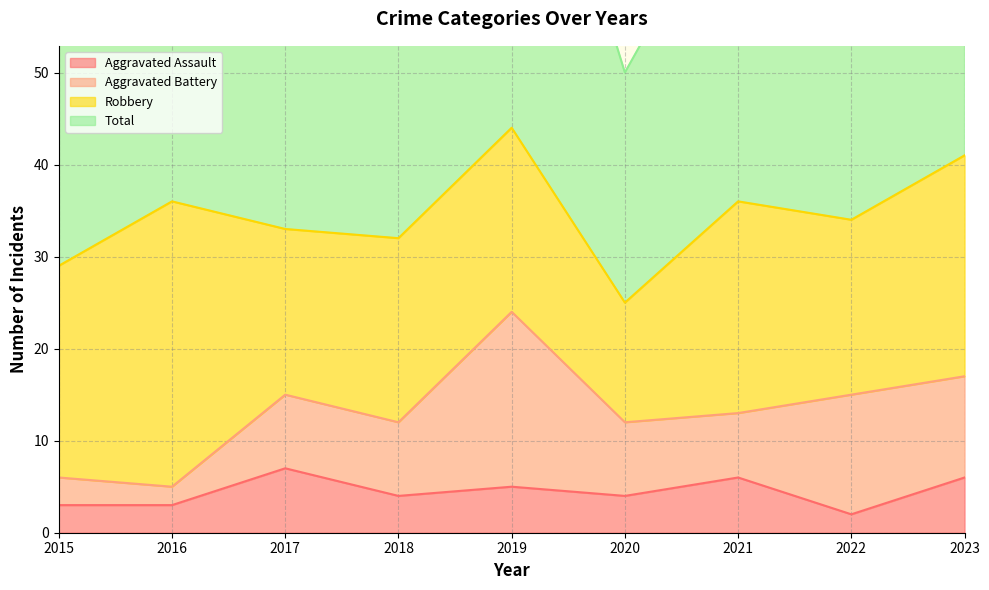

The Aggravated Assault series shows 9 at 2017. True or false?

False